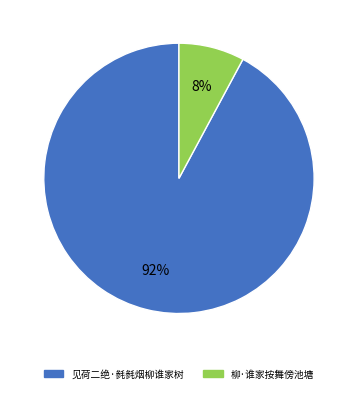

What is the smallest slice in the pie chart?

柳·谁家按舞傍池塘